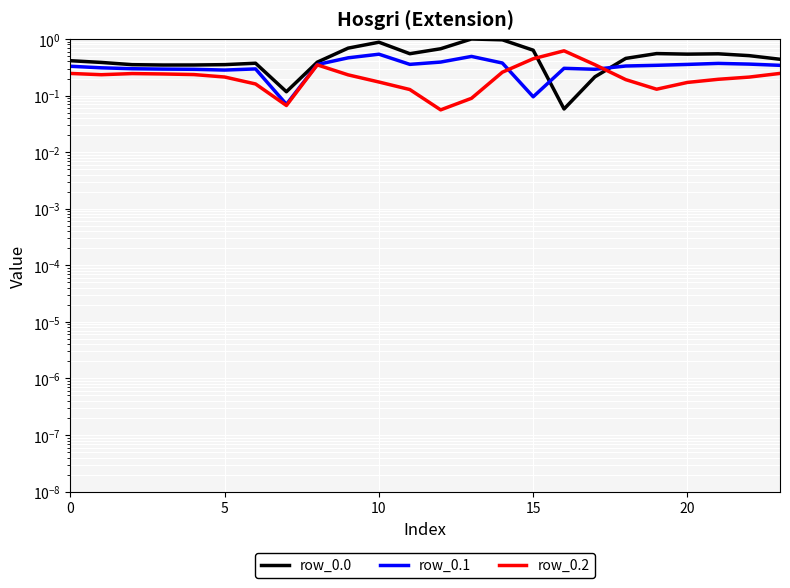

How many series are shown in this chart?

3